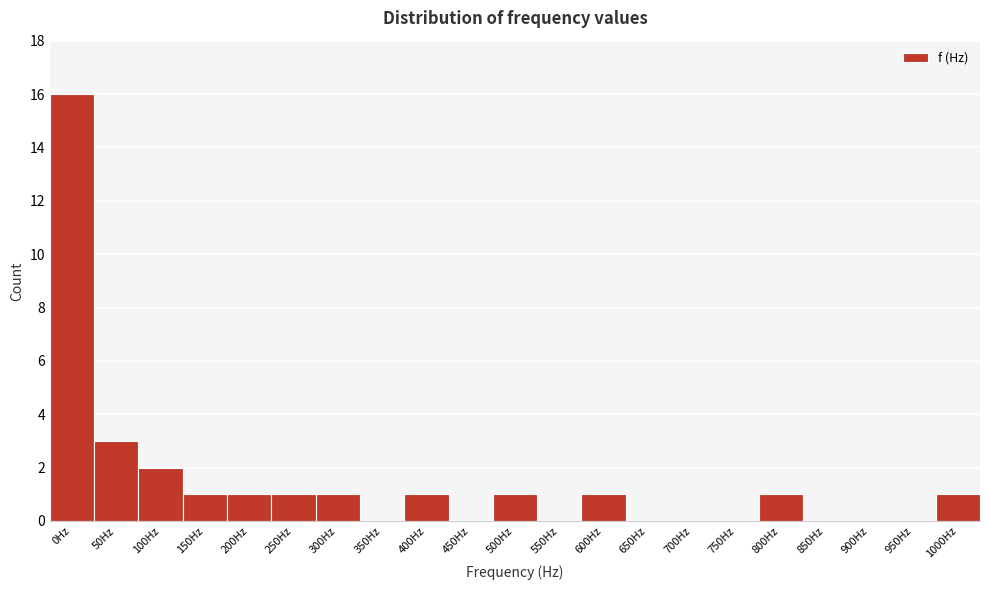

Reading left to right, what are all the values shown in this chart?

0Hz=16	50Hz=3	100Hz=2	150Hz=1	200Hz=1	250Hz=1	300Hz=1	350Hz=0	400Hz=1	450Hz=0	500Hz=1	550Hz=0	600Hz=1	650Hz=0	700Hz=0	750Hz=0	800Hz=1	850Hz=0	900Hz=0	950Hz=0	1000Hz=1